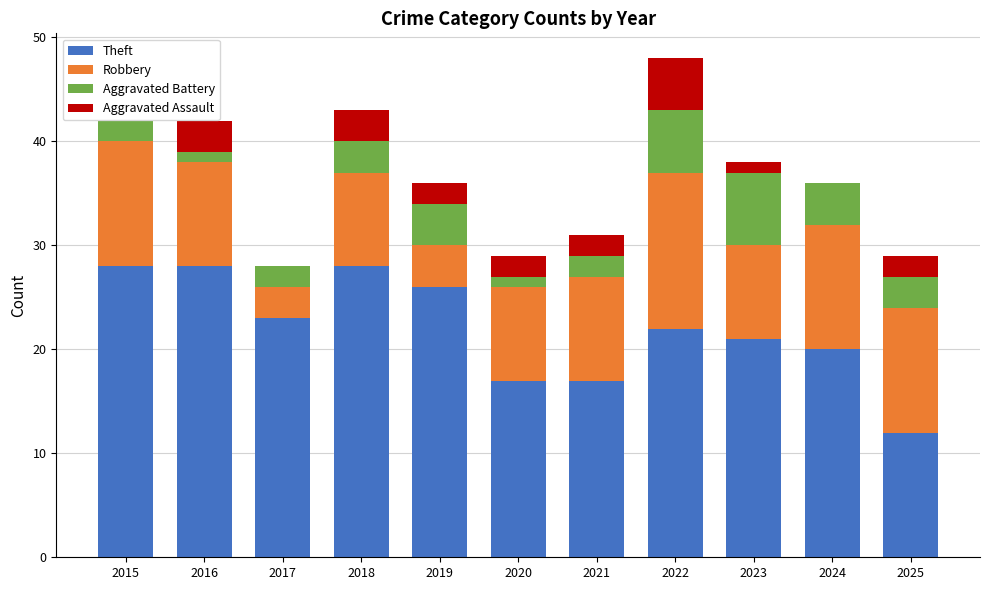

True or false: Theft has a value of 18 at 2018.

False